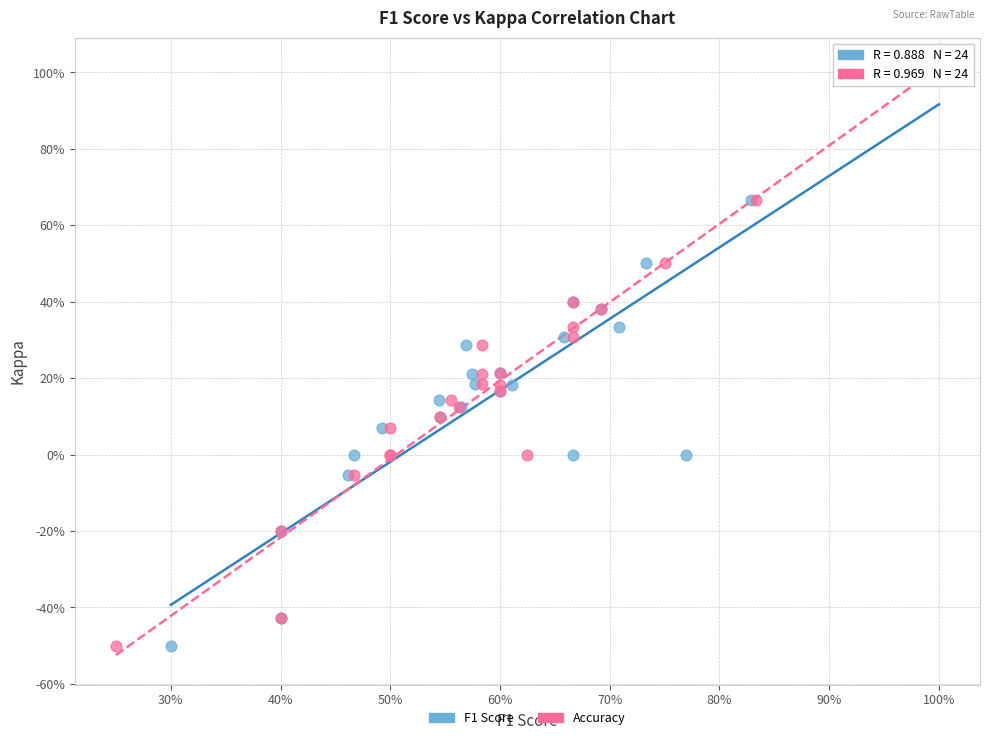

What are all the series names shown in the legend?

F1 Score, Accuracy